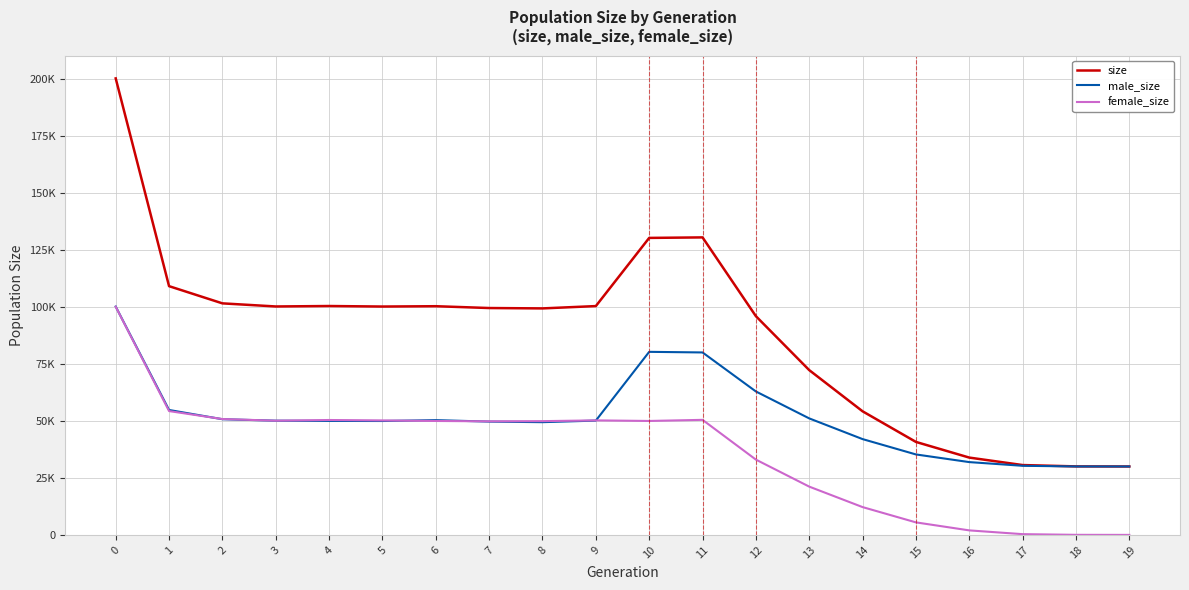

What are all the series names shown in the legend?

size, male_size, female_size